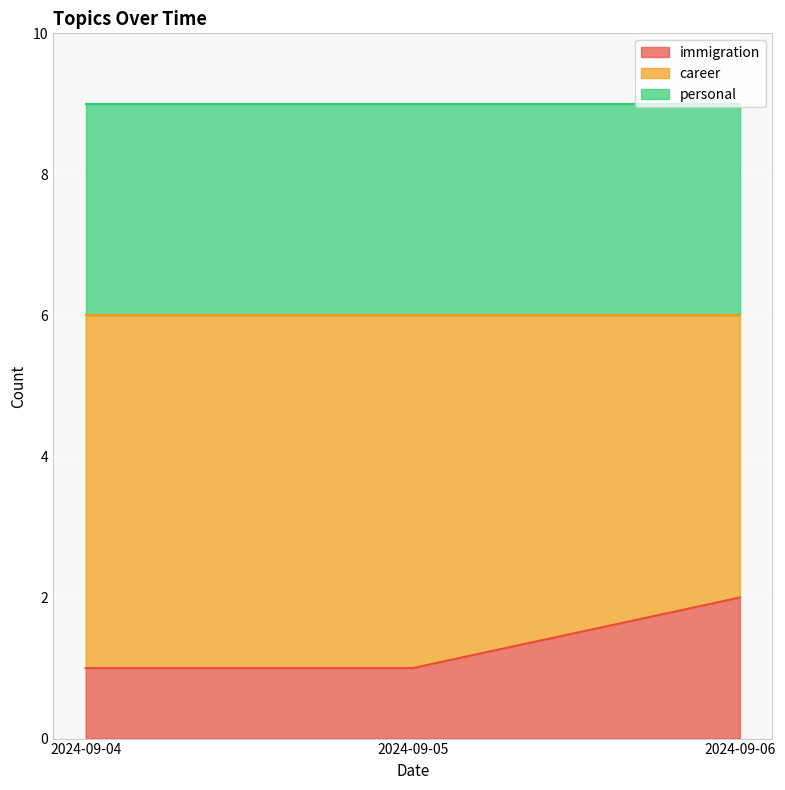

What is the average value of the career series?

5